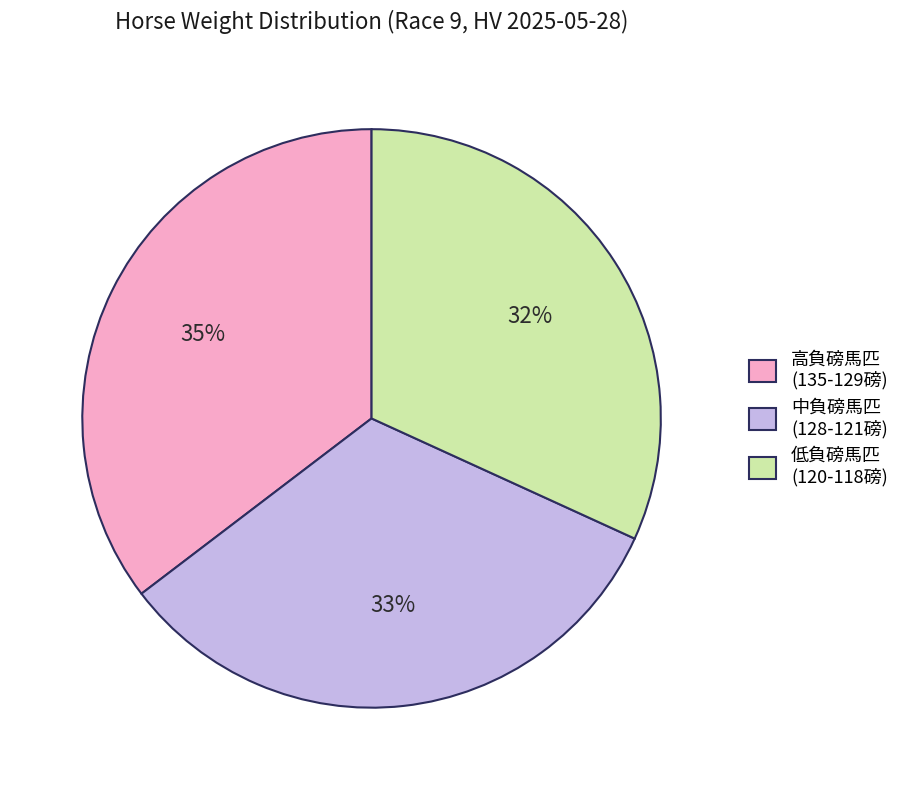

Is there any slice that represents more than half of the pie?

No